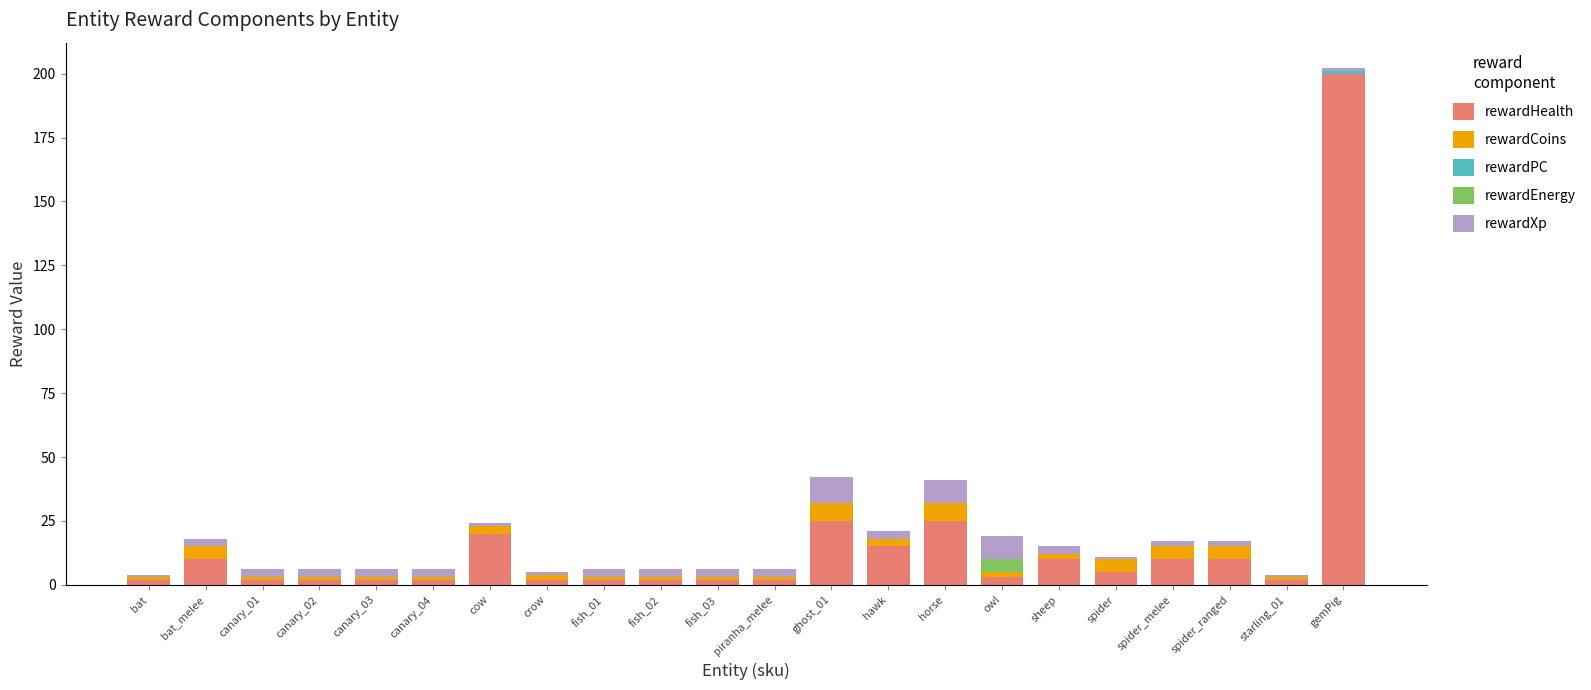

Count the number of data series in this chart.

5